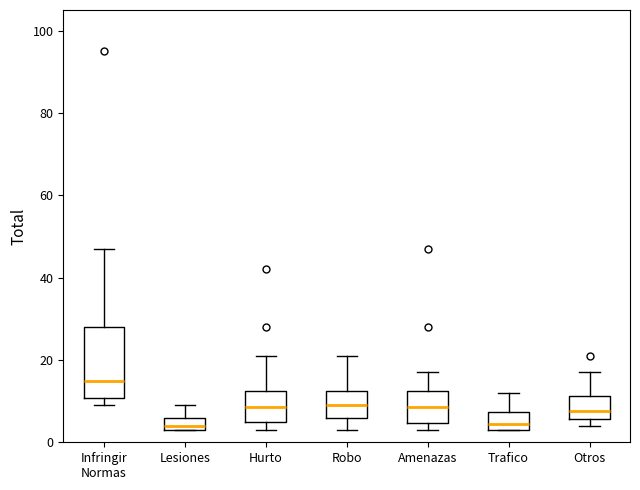

Reading left to right, read every box against the y-axis: the position of its median line, the range the box covers, and the ends of its whiskers. The values are not printed on the chart, so give them approximately, as read against the axis.

Infringir Normas: median 16, box 10 to 28, whiskers 10 (just below the box's lower edge) to 48
Lesiones: median 4 (just above the box's lower edge), box 4 to 6, whiskers 4 to 10
Hurto: median 8, box 6 to 12, whiskers 4 to 22
Robo: median 10, box 6 to 12, whiskers 4 to 22
Amenazas: median 8, box 4 to 12, whiskers 4 (just below the box's lower edge) to 18
Trafico: median 4 (inside the box), box 4 to 8, whiskers 4 to 12
Otros: median 8, box 6 to 12, whiskers 4 to 18